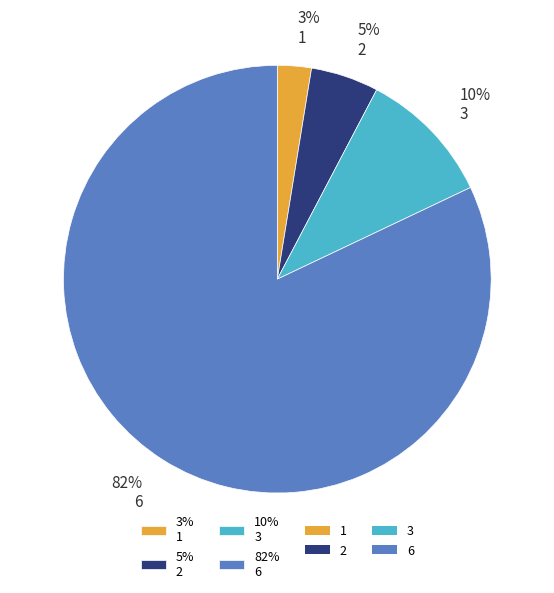

True or false: 5% 2 accounts for 5% of the total.

True